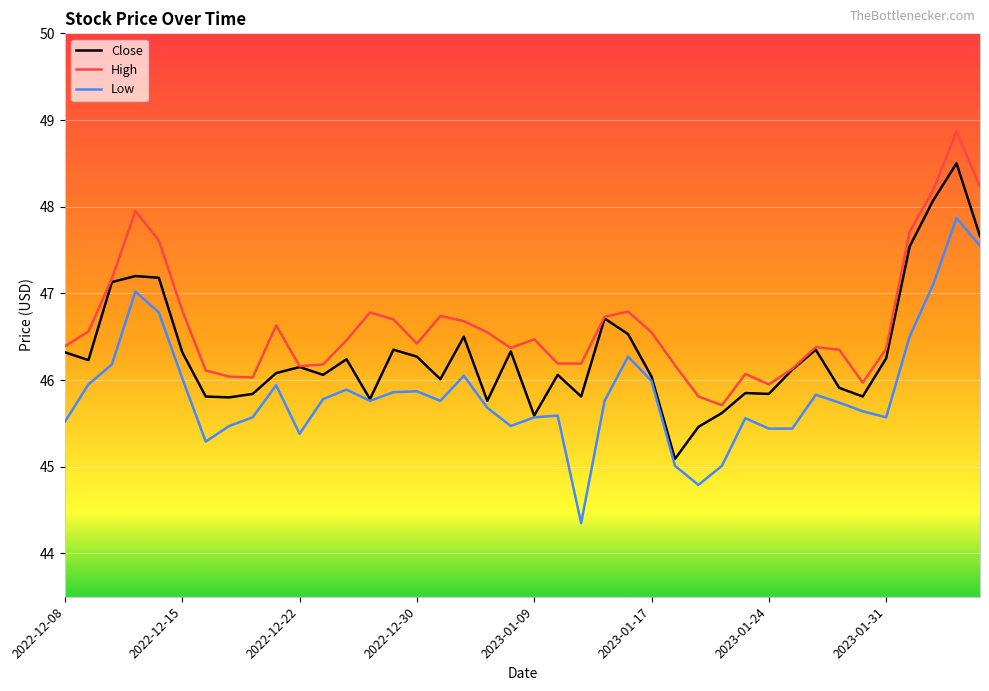

List the series in order of their peak value, lowest first.

Low, Close, High